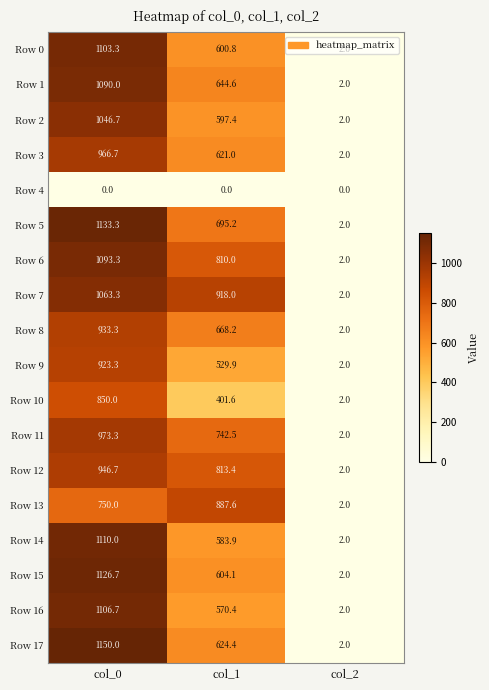

List the series in order of their peak value, highest first.

Row 17, Row 5, Row 15, Row 14, Row 16, Row 0, Row 6, Row 1, Row 7, Row 2, Row 11, Row 3, Row 12, Row 8, Row 9, Row 13, Row 10, Row 4